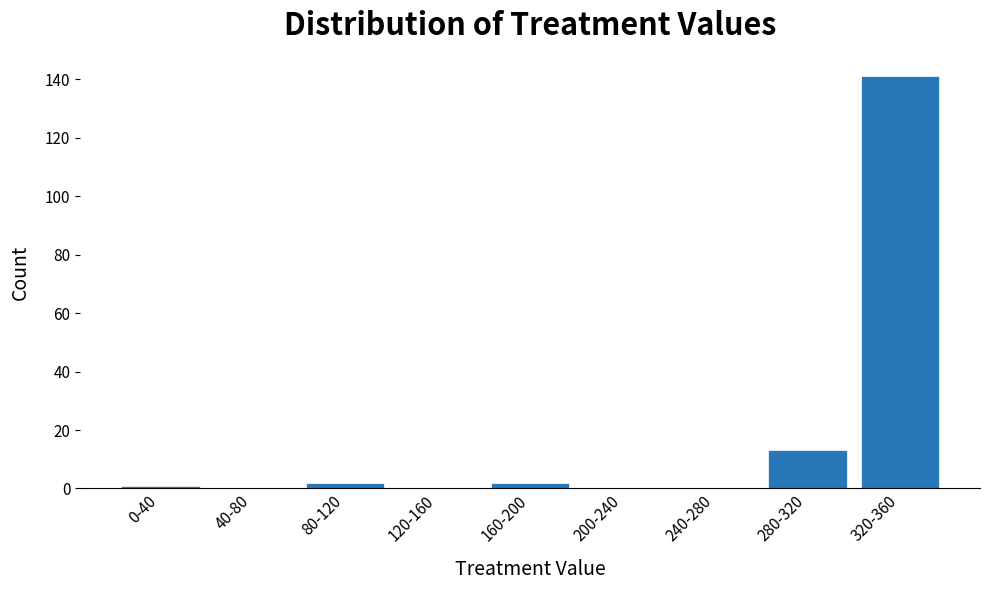

Reading left to right, transcribe all the data shown in this chart.

0-40=1	40-80=0	80-120=2	120-160=0	160-200=2	200-240=0	240-280=0	280-320=13	320-360=141